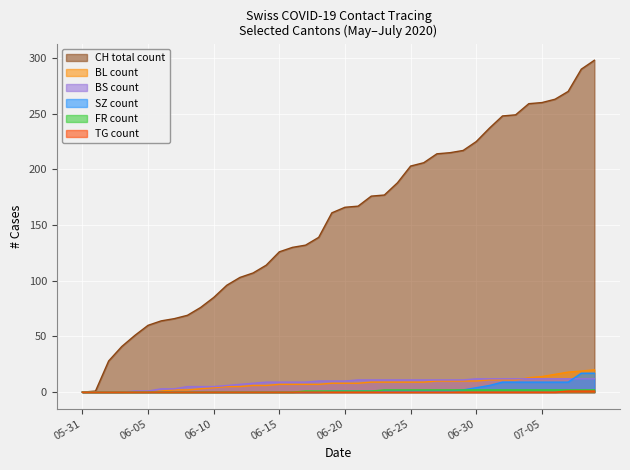

What is the difference between the maximum and second lowest values in the SZ series?

17